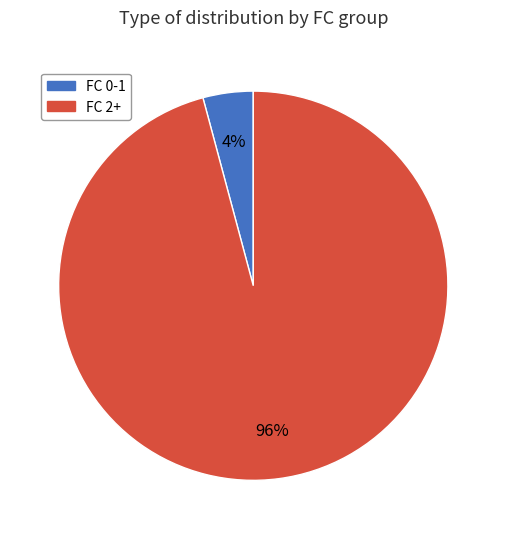

To the nearest percent, what is the difference between the largest and smallest slice percentages?

92%